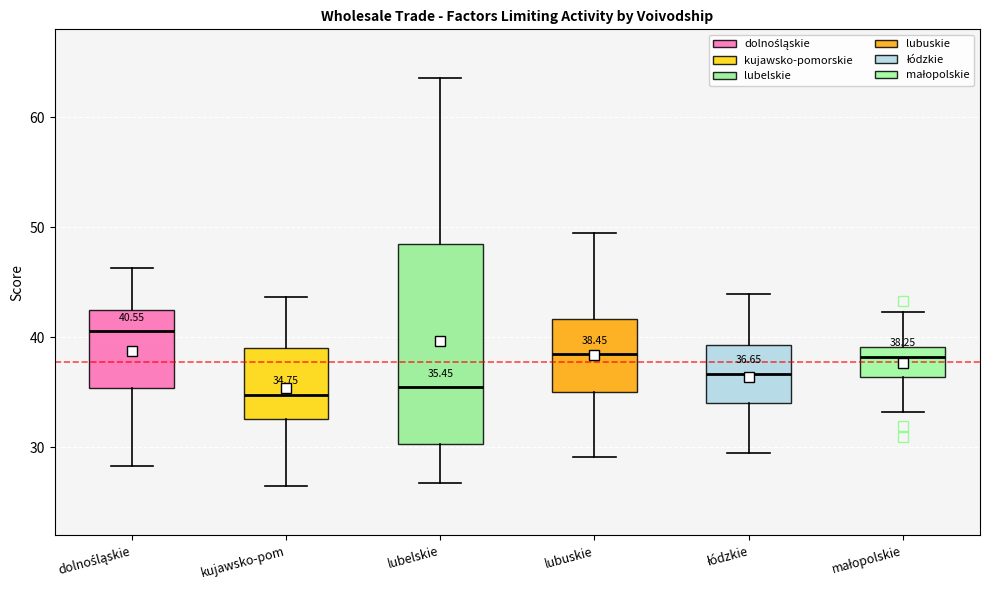

Comparing the boxes themselves (not the whiskers), which one is the tallest?

lubelskie